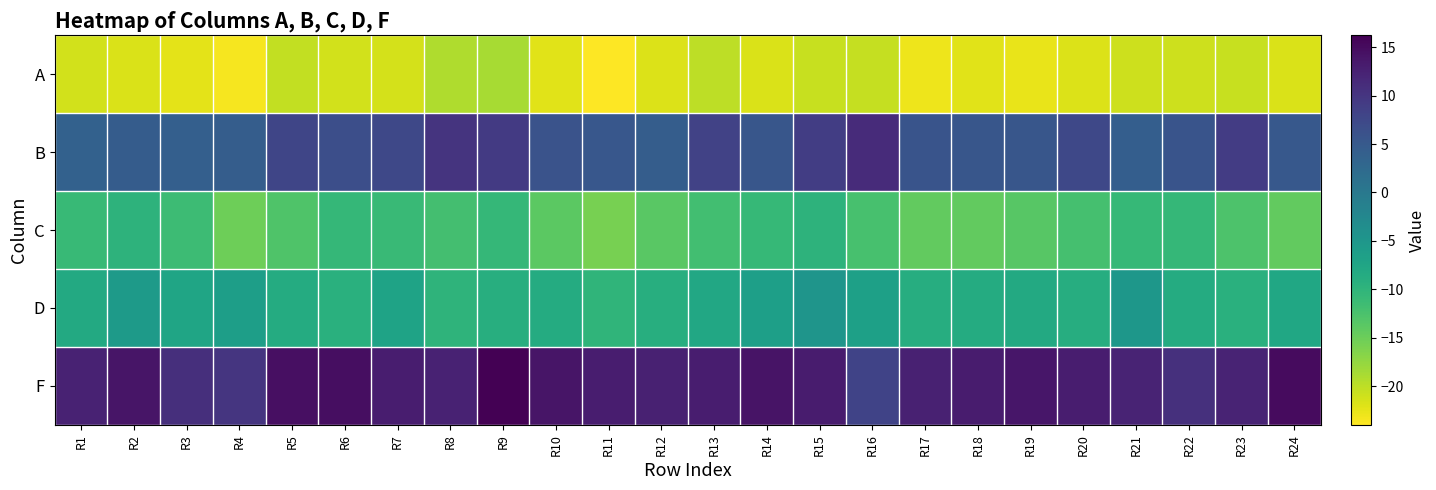

At which category does the chart reach its peak across all series?

R9